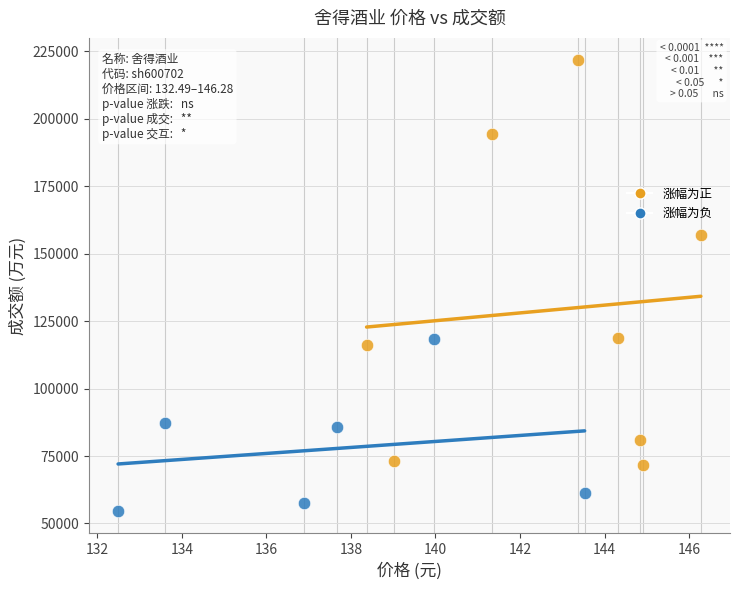

Which series reaches the minimum Y coordinate?

涨幅为负